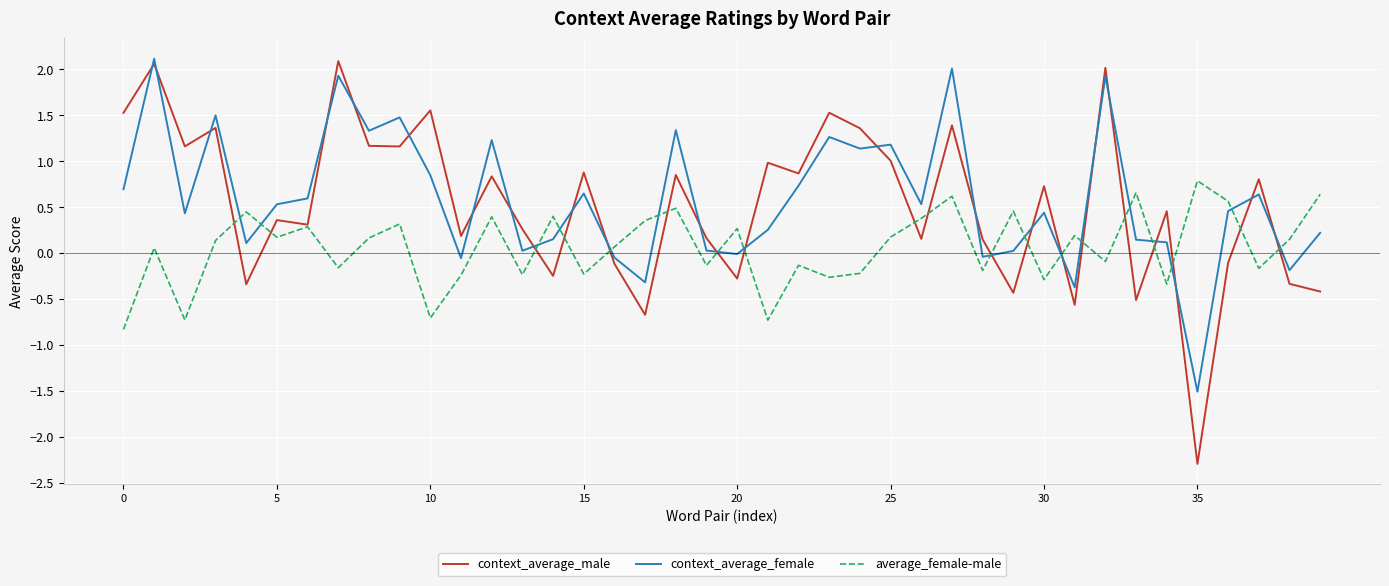

True or false: context_average_male and context_average_female cross at least once.

True